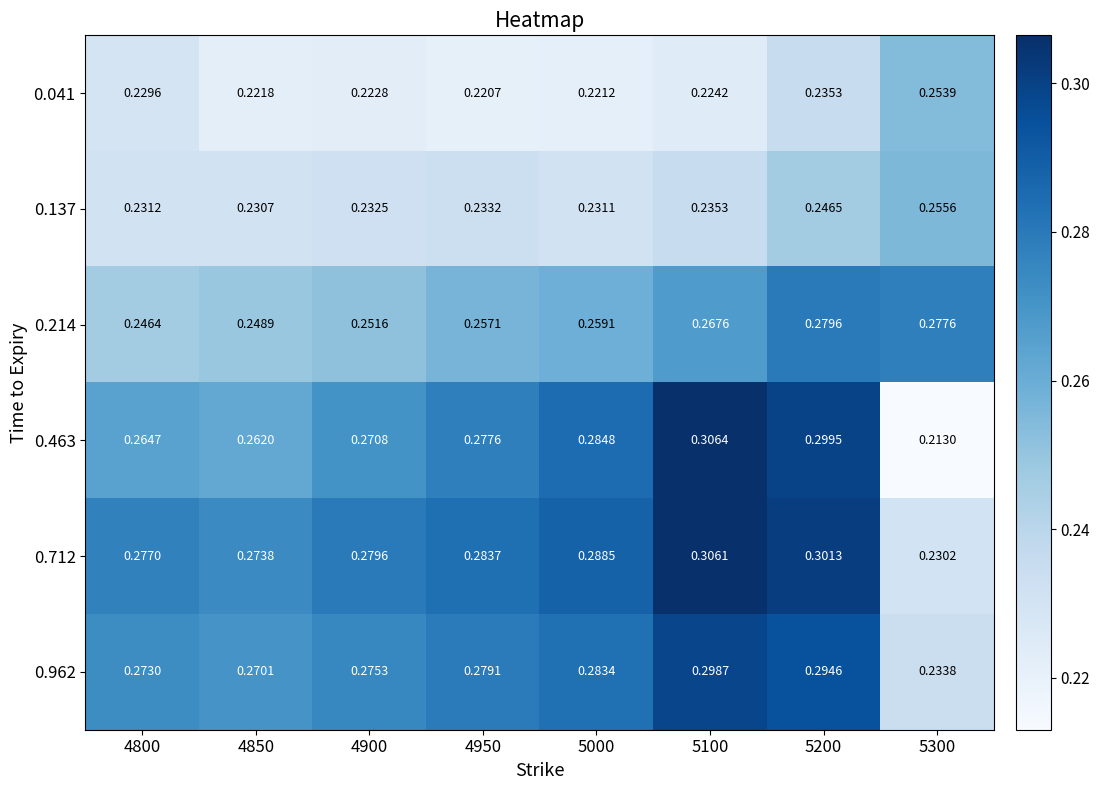

Reading right to left, what are all the values shown in this chart?

0.041: 5300=0.3	5200=0.2	5100=0.2	5000=0.2	4950=0.2	4900=0.2	4850=0.2	4800=0.2
0.137: 5300=0.3	5200=0.2	5100=0.2	5000=0.2	4950=0.2	4900=0.2	4850=0.2	4800=0.2
0.214: 5300=0.3	5200=0.3	5100=0.3	5000=0.3	4950=0.3	4900=0.3	4850=0.2	4800=0.2
0.463: 5300=0.2	5200=0.3	5100=0.3	5000=0.3	4950=0.3	4900=0.3	4850=0.3	4800=0.3
0.712: 5300=0.2	5200=0.3	5100=0.3	5000=0.3	4950=0.3	4900=0.3	4850=0.3	4800=0.3
0.962: 5300=0.2	5200=0.3	5100=0.3	5000=0.3	4950=0.3	4900=0.3	4850=0.3	4800=0.3